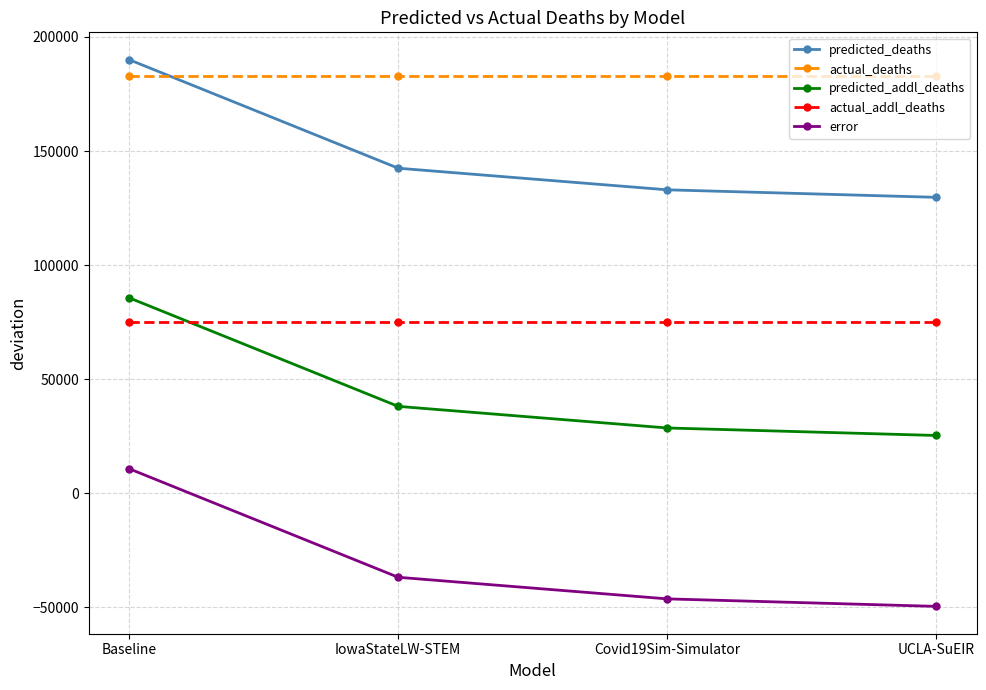

True or false: predicted_deaths and predicted_addl_deaths intersect in this chart.

False